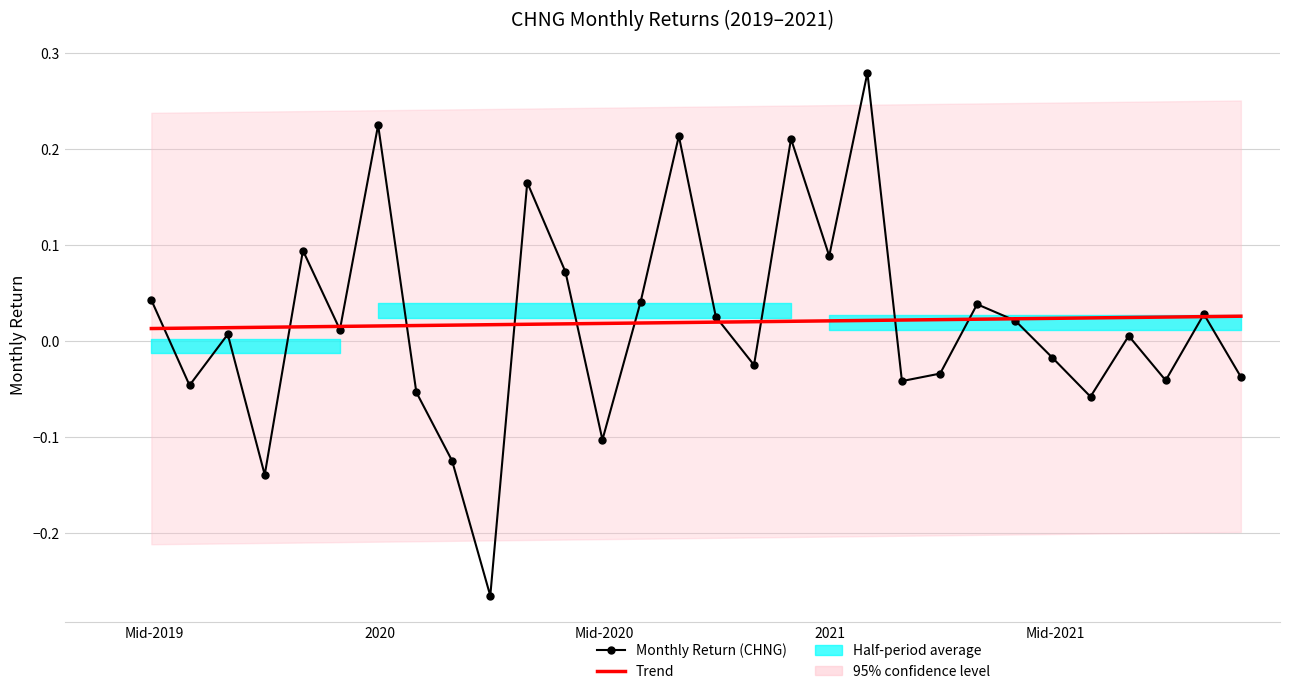

Reading right to left, extract all data points from this chart.

-0.0	0.0	-0.0	0.0	-0.1	-0.0	0.0	0.0	-0.0	-0.0	0.3	0.1	0.2	-0.0	0.0	0.2	0.0	-0.1	0.1	0.2	-0.3	-0.1	-0.1	0.2	0.0	0.1	-0.1	0.0	-0.0	0.0